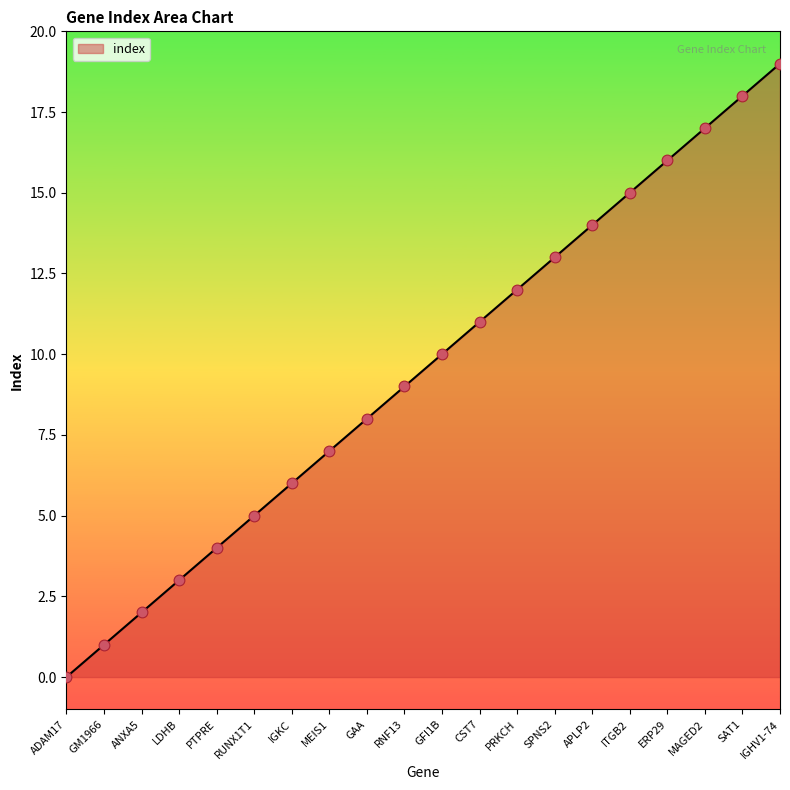

Between GM1966 and IGHV1-74, which is larger?

IGHV1-74